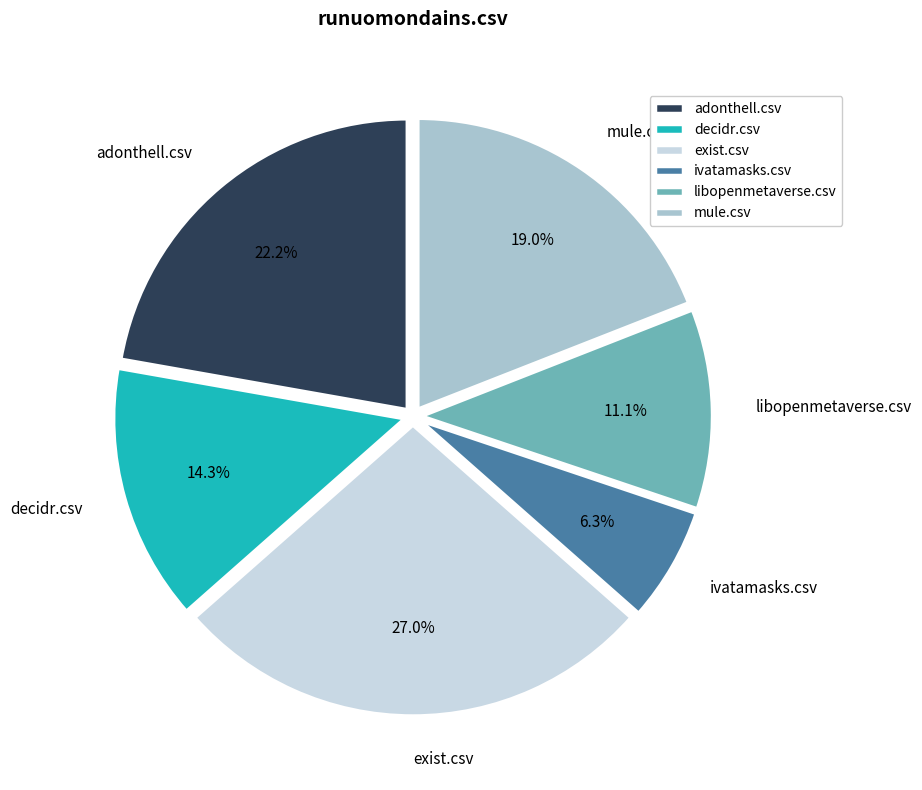

Which has a higher value, decidr.csv or libopenmetaverse.csv?

decidr.csv